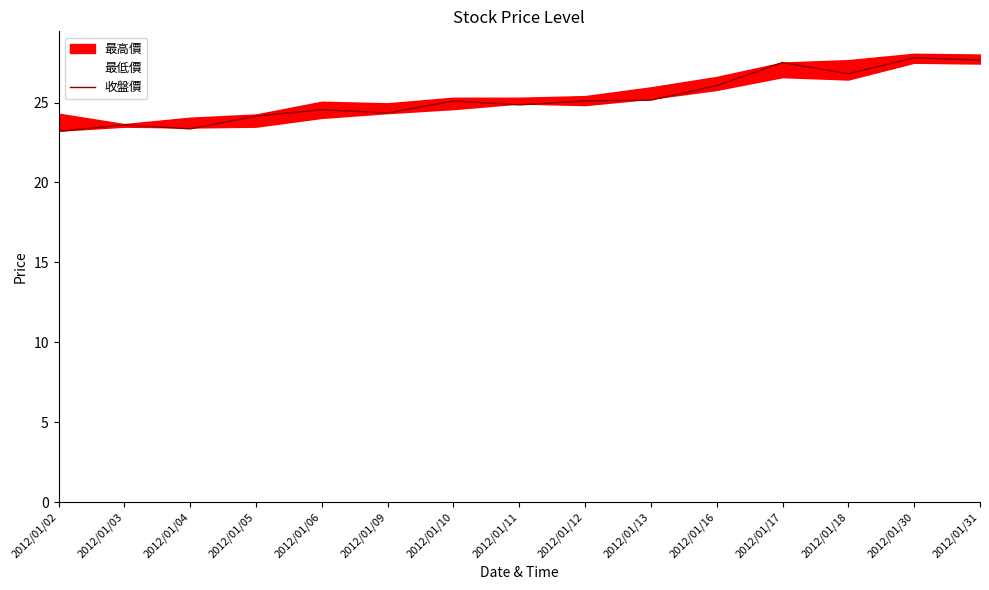

What is the average value?

25.3